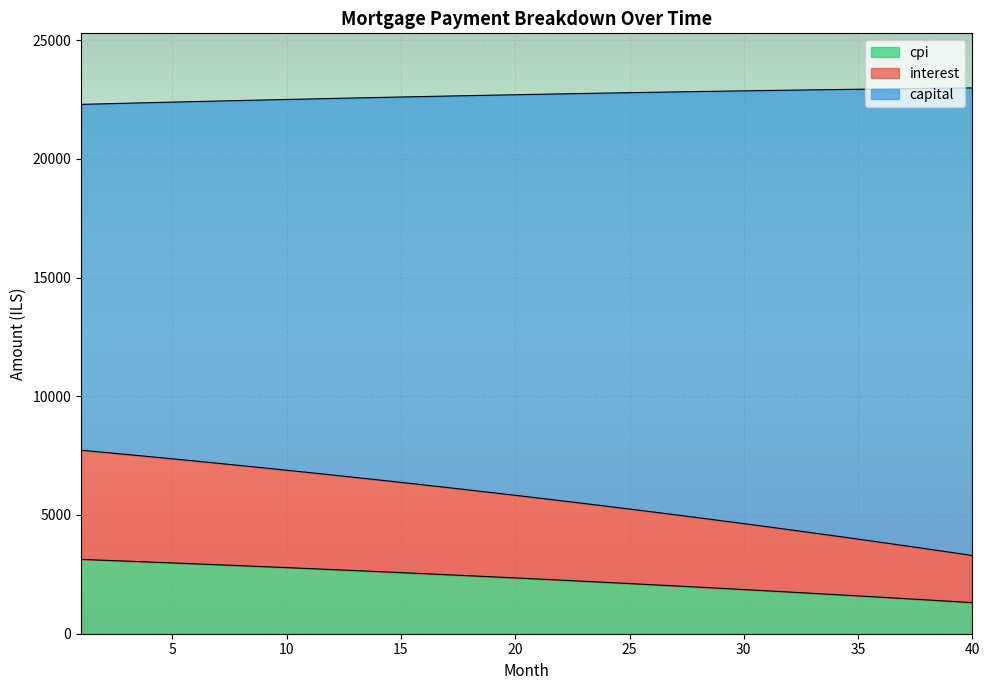

Which has a higher value, 32 or 2?

2